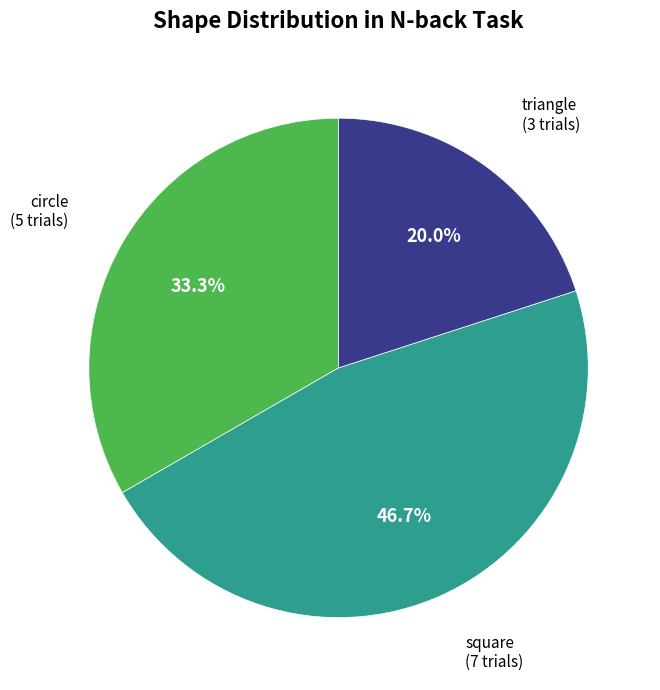

Is there any slice that represents more than half of the pie?

No